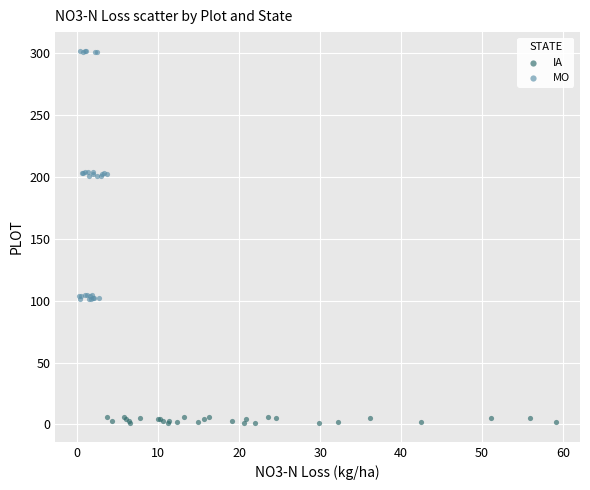

Which series has the largest Y range (max minus min)?

MO